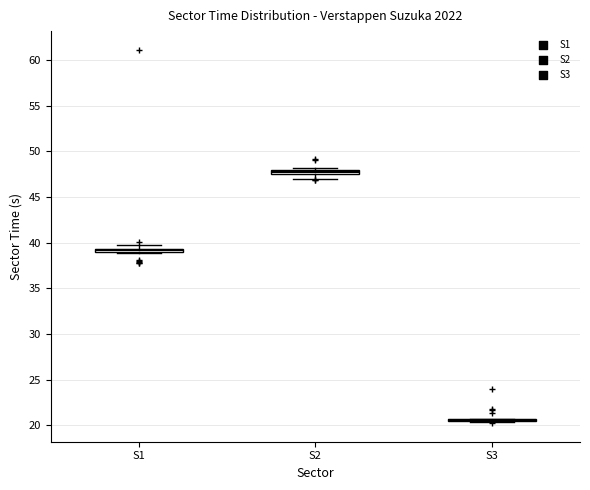

Where is the lower edge of the box for S1 on the y-axis? The values are not printed on the chart, so give them approximately, as read against the axis.

39.0